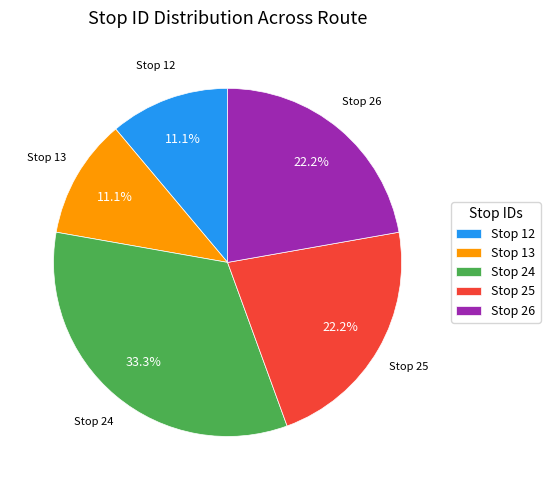

How many segments does this pie chart have?

5